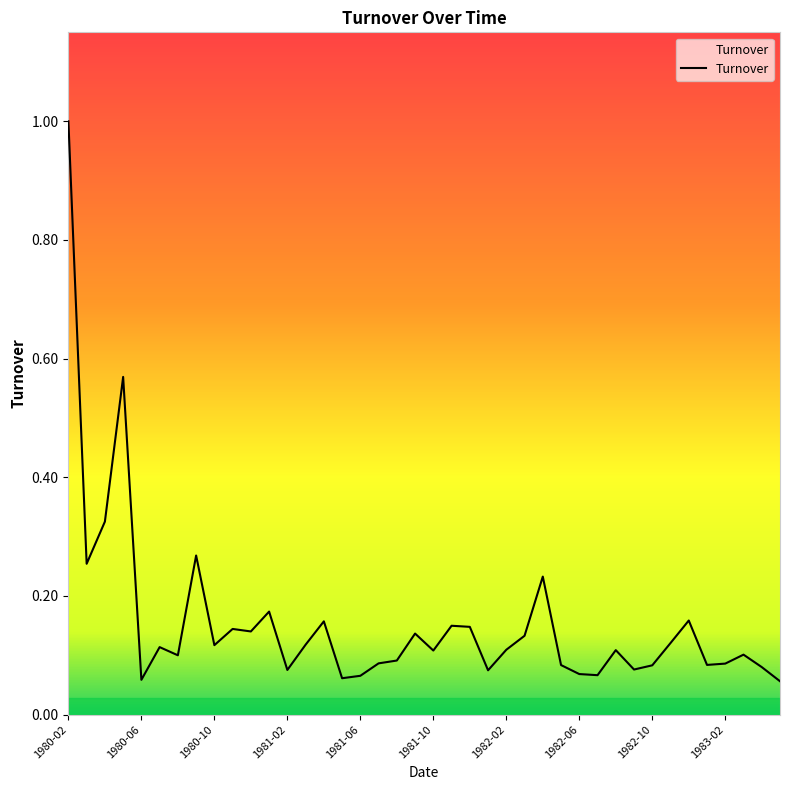

Which has a higher value, 1981-05 or 1981-11?

1981-11